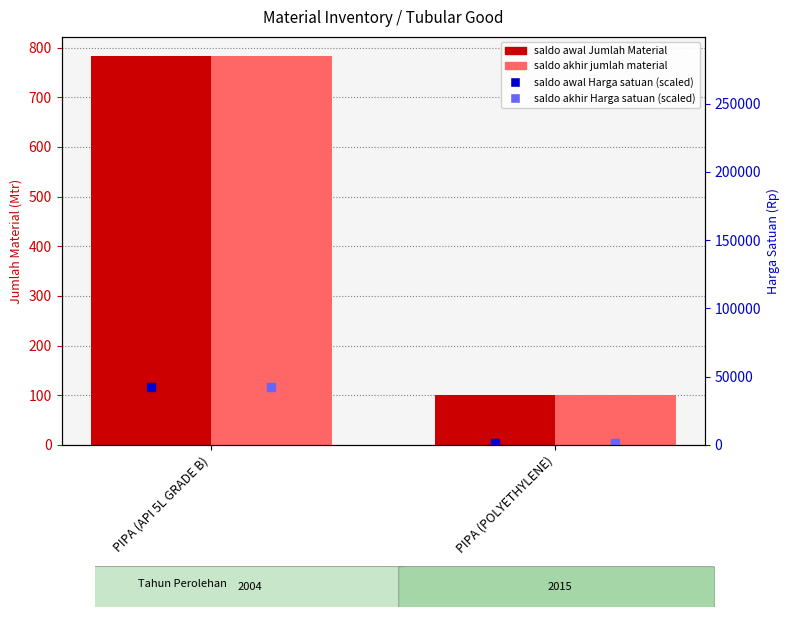

At how many categories does at least one series exceed 549?

1